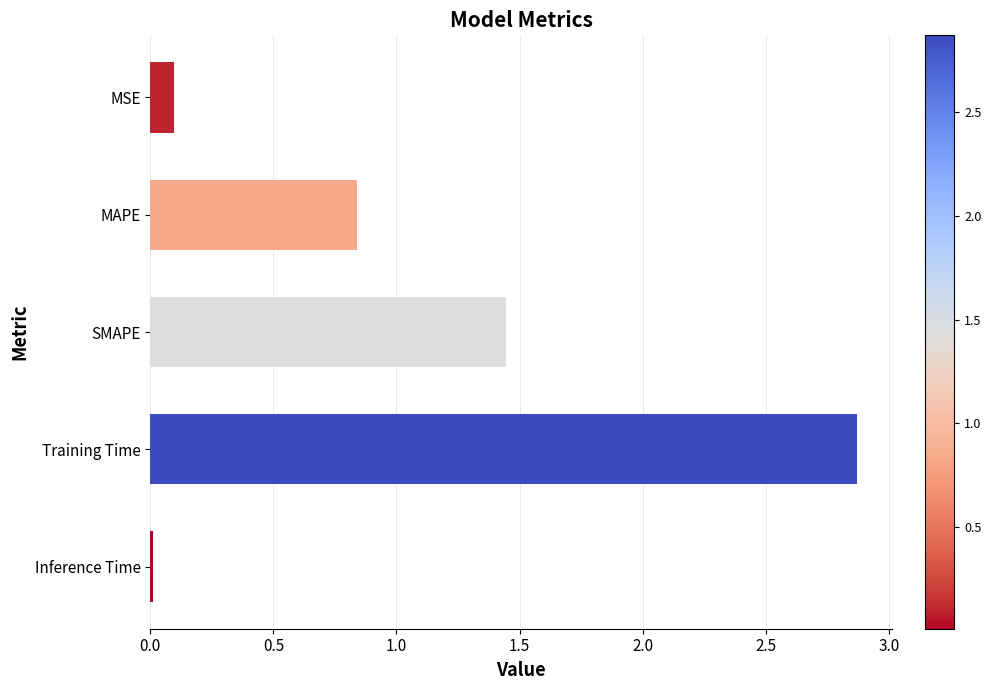

The chart shows a value of 0.0 at Inference Time. True or false?

True